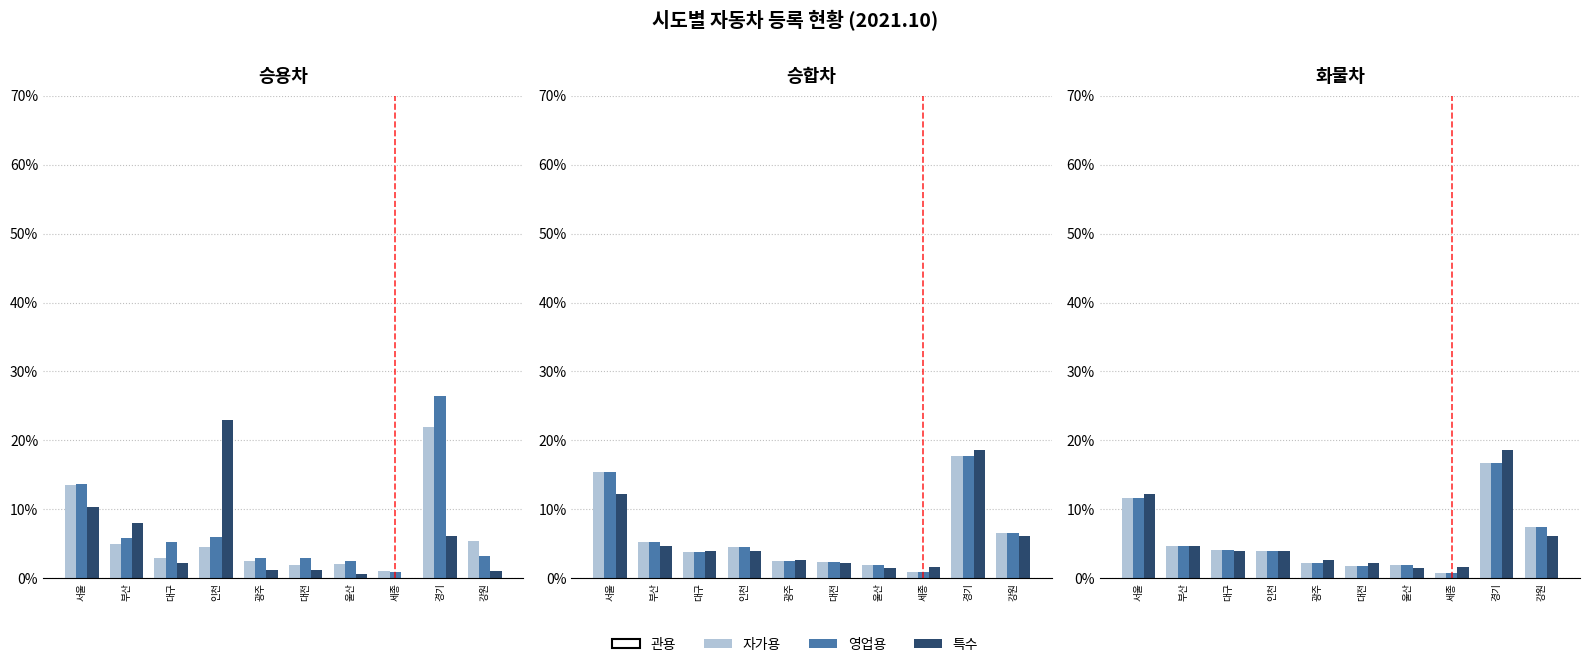

What is the lowest value of the 자가용 series?

0.7